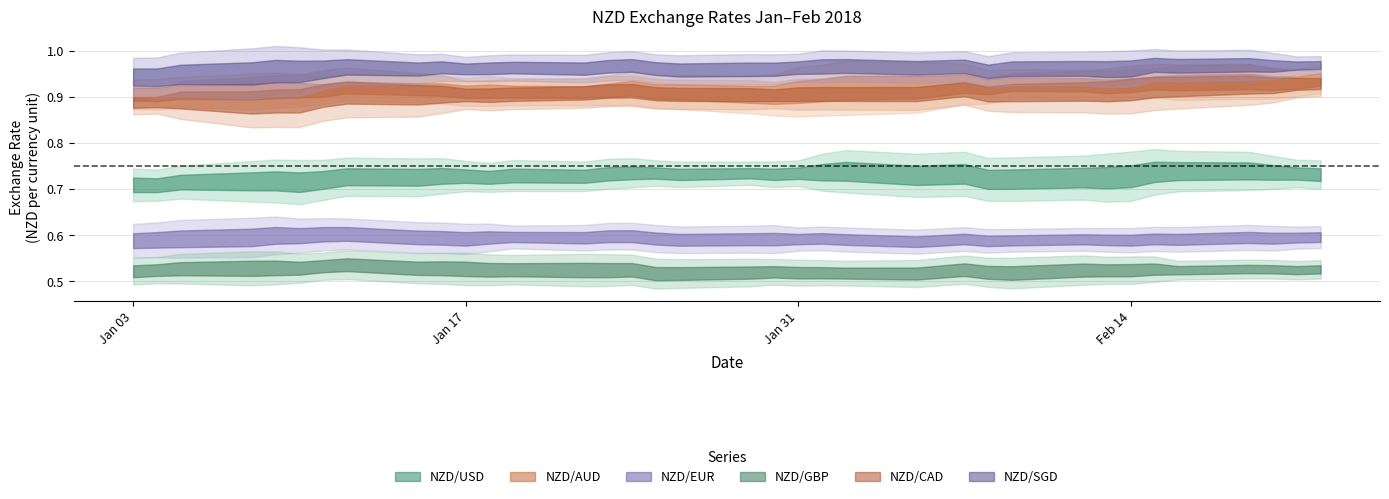

At how many categories does at least one series exceed 0?

36